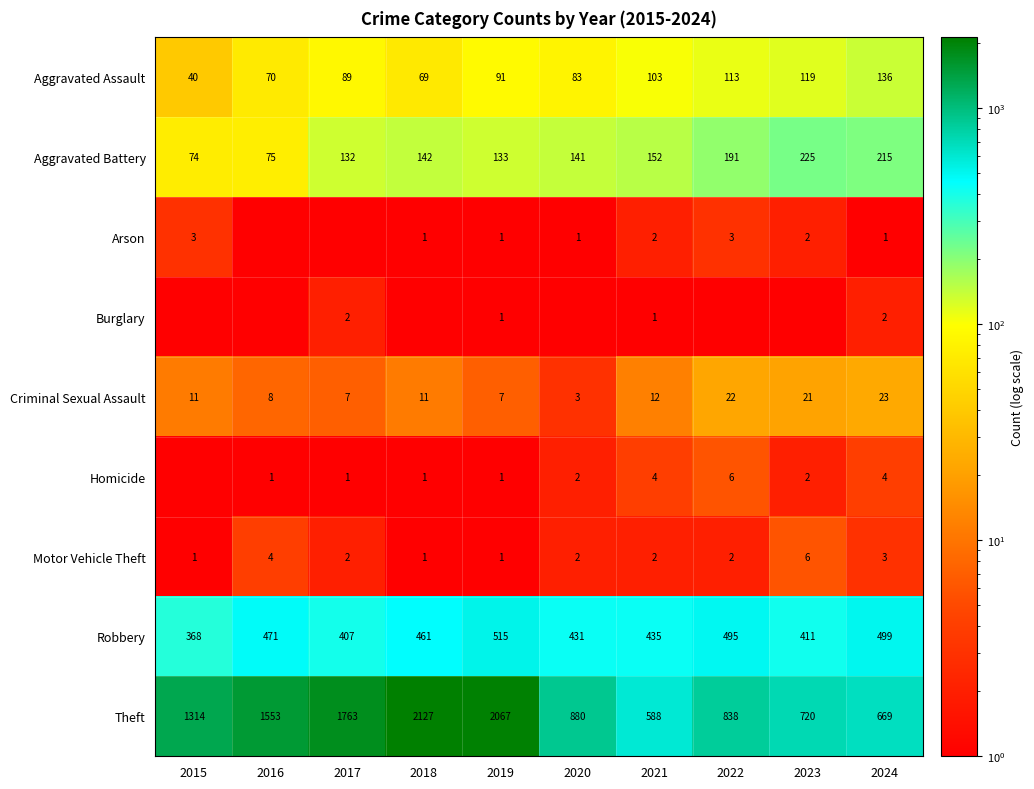

At which label is Aggravated Battery closest to 149?

2021